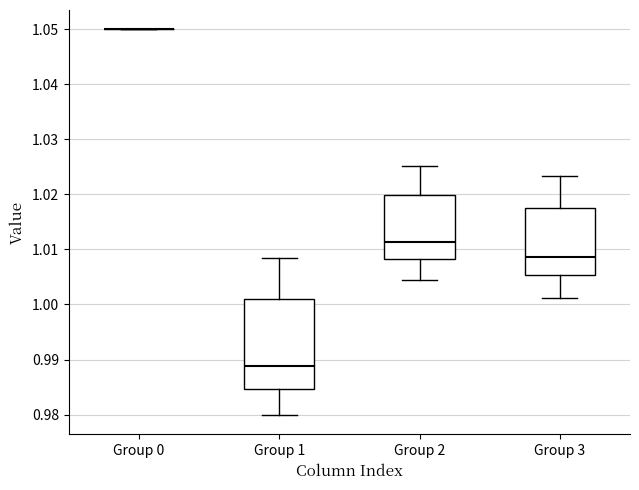

Where does the median line of the box for Group 1 sit on the y-axis? The values are not printed on the chart, so give them approximately, as read against the axis.

0.989